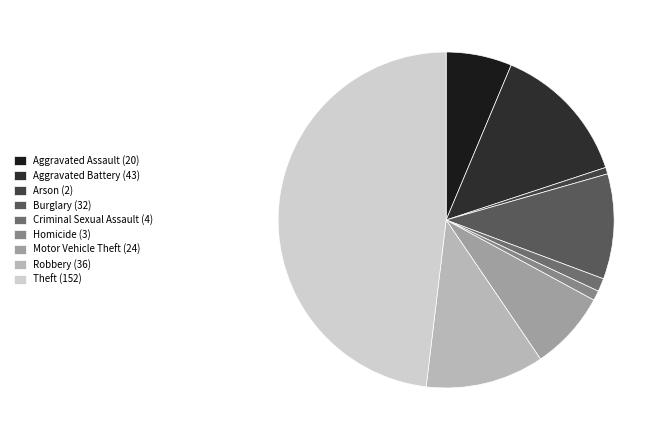

How much of the chart is everything except Theft (152)?

51.9%